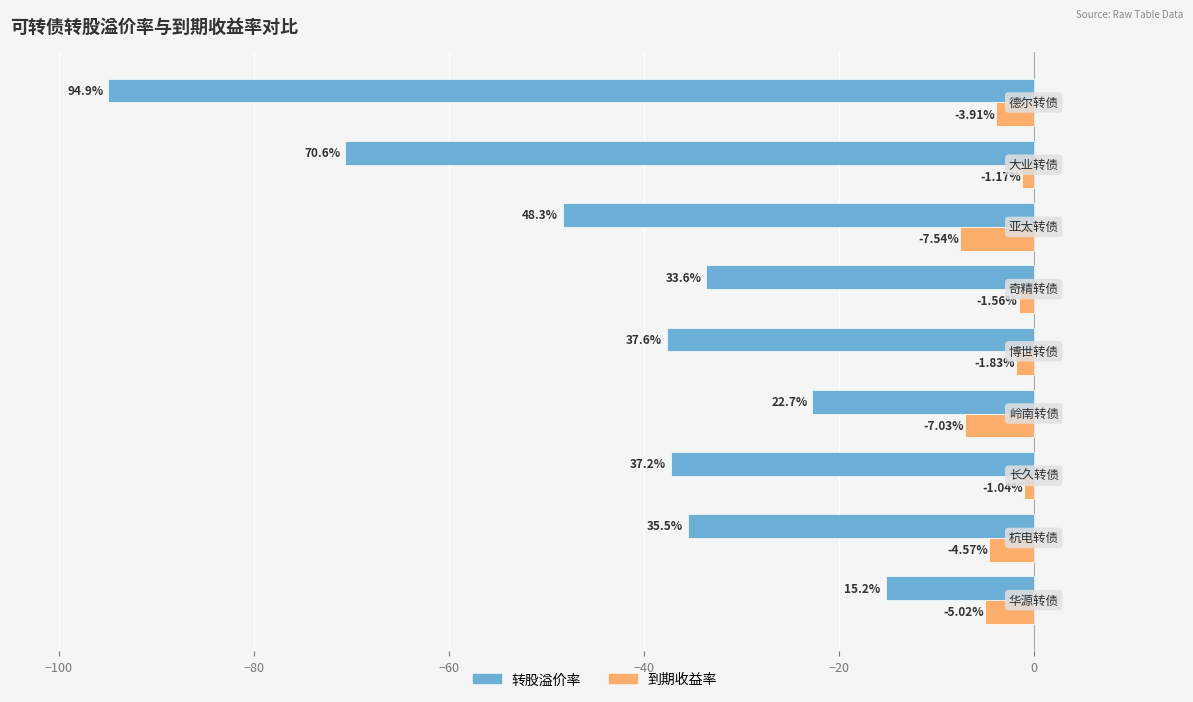

What is the minimum value for 转股溢价率?

-94.9